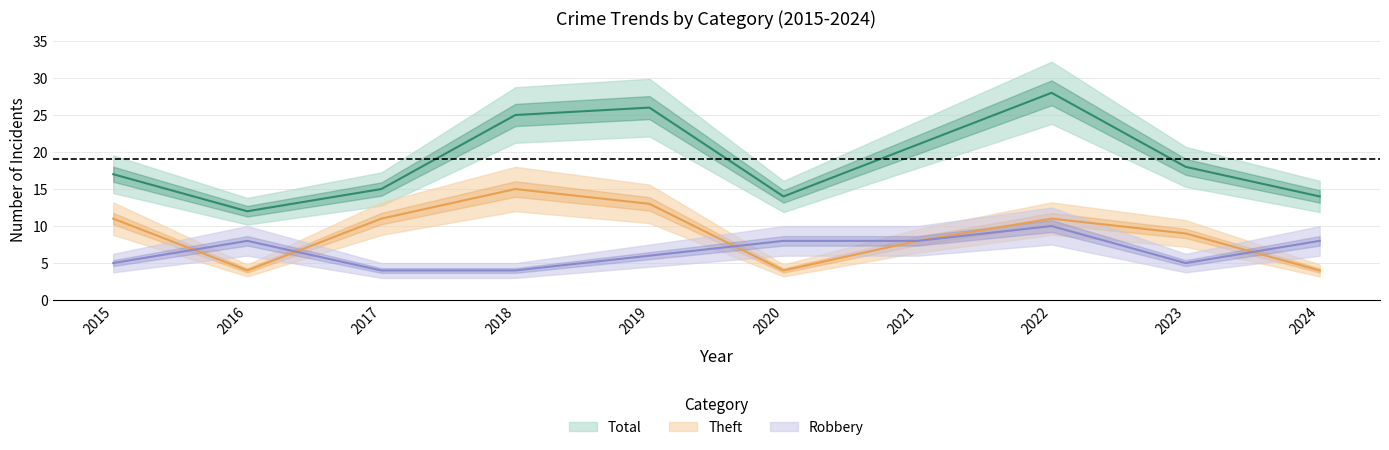

True or false: Theft has more than 1 points higher than both neighbors.

True